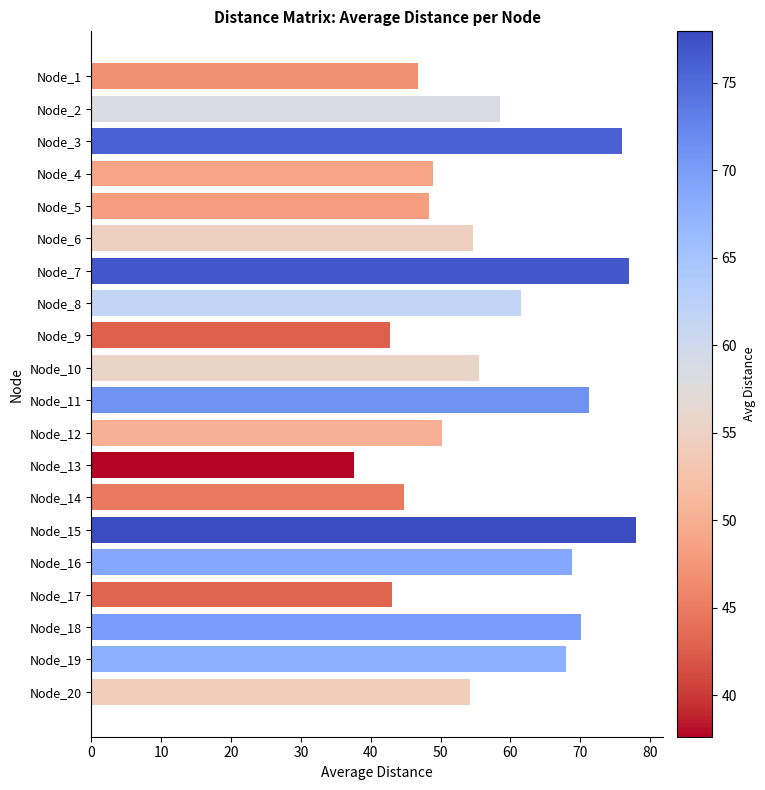

At which category does the chart reach its minimum across all series?

Node_13